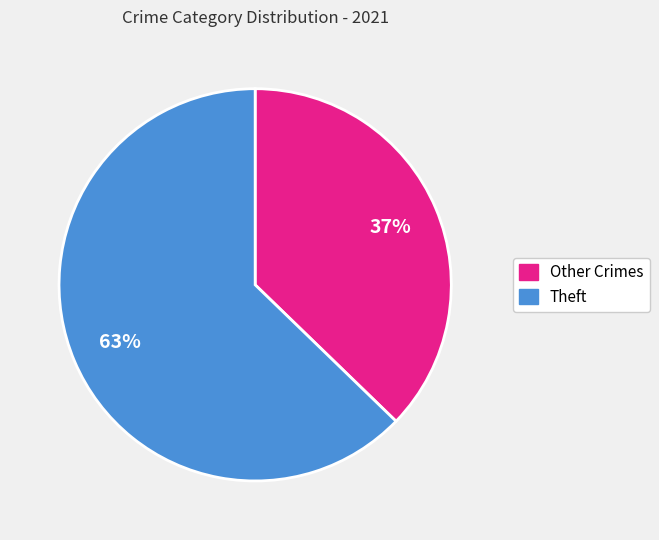

To the nearest percent, what is the average slice percentage?

50%